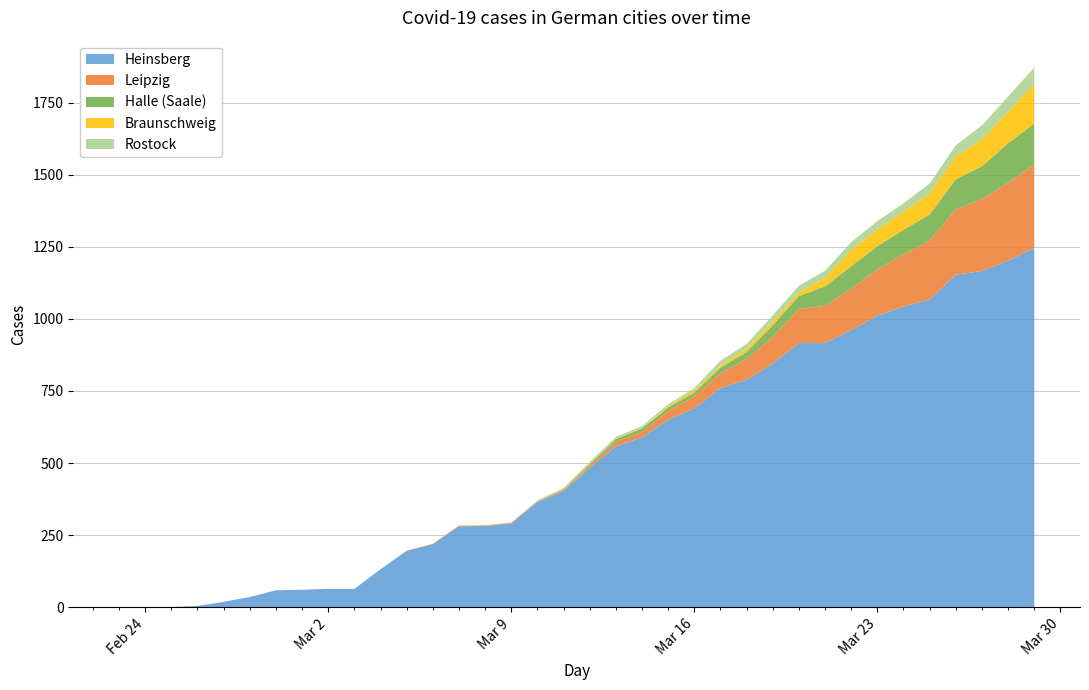

Reading left to right, transcribe all the data shown in this chart.

Heinsberg: 2020-02-23=0	2020-02-24=0	2020-02-25=1	2020-02-26=5	2020-02-27=19	2020-02-28=36	2020-02-29=59	2020-03-01=61	2020-03-02=64	2020-03-03=64	2020-03-04=132	2020-03-05=196	2020-03-06=219	2020-03-07=281	2020-03-08=282	2020-03-09=291	2020-03-10=365	2020-03-11=403	2020-03-12=483	2020-03-13=558	2020-03-14=589	2020-03-15=650	2020-03-16=690	2020-03-17=760	2020-03-18=789	2020-03-19=845	2020-03-20=916	2020-03-21=916	2020-03-22=961	2020-03-23=1011	2020-03-24=1043	2020-03-25=1067	2020-03-26=1153	2020-03-27=1166	2020-03-28=1202	2020-03-29=1246
Leipzig: 2020-02-23=0	2020-02-24=0	2020-02-25=0	2020-02-26=0	2020-02-27=0	2020-02-28=0	2020-02-29=0	2020-03-01=0	2020-03-02=0	2020-03-03=0	2020-03-04=0	2020-03-05=0	2020-03-06=1	2020-03-07=2	2020-03-08=2	2020-03-09=2	2020-03-10=2	2020-03-11=4	2020-03-12=6	2020-03-13=16	2020-03-14=19	2020-03-15=31	2020-03-16=41	2020-03-17=53	2020-03-18=72	2020-03-19=93	2020-03-20=119	2020-03-21=129	2020-03-22=144	2020-03-23=161	2020-03-24=181	2020-03-25=204	2020-03-26=227	2020-03-27=250	2020-03-28=270	2020-03-29=290
Halle (Saale): 2020-02-23=0	2020-02-24=0	2020-02-25=0	2020-02-26=0	2020-02-27=0	2020-02-28=0	2020-02-29=0	2020-03-01=0	2020-03-02=0	2020-03-03=0	2020-03-04=0	2020-03-05=0	2020-03-06=0	2020-03-07=0	2020-03-08=0	2020-03-09=0	2020-03-10=1	2020-03-11=2	2020-03-12=7	2020-03-13=9	2020-03-14=12	2020-03-15=12	2020-03-16=13	2020-03-17=18	2020-03-18=24	2020-03-19=40	2020-03-20=44	2020-03-21=68	2020-03-22=78	2020-03-23=80	2020-03-24=85	2020-03-25=91	2020-03-26=104	2020-03-27=113	2020-03-28=137	2020-03-29=141
Braunschweig: 2020-02-23=0	2020-02-24=0	2020-02-25=0	2020-02-26=0	2020-02-27=0	2020-02-28=0	2020-02-29=0	2020-03-01=0	2020-03-02=0	2020-03-03=0	2020-03-04=0	2020-03-05=1	2020-03-06=1	2020-03-07=1	2020-03-08=1	2020-03-09=1	2020-03-10=1	2020-03-11=1	2020-03-12=2	2020-03-13=2	2020-03-14=2	2020-03-15=5	2020-03-16=8	2020-03-17=8	2020-03-18=12	2020-03-19=13	2020-03-20=13	2020-03-21=29	2020-03-22=56	2020-03-23=58	2020-03-24=63	2020-03-25=73	2020-03-26=80	2020-03-27=94	2020-03-28=109	2020-03-29=138
Rostock: 2020-02-23=0	2020-02-24=0	2020-02-25=0	2020-02-26=0	2020-02-27=0	2020-02-28=0	2020-02-29=0	2020-03-01=0	2020-03-02=0	2020-03-03=0	2020-03-04=0	2020-03-05=0	2020-03-06=0	2020-03-07=0	2020-03-08=0	2020-03-09=0	2020-03-10=2	2020-03-11=4	2020-03-12=6	2020-03-13=6	2020-03-14=6	2020-03-15=6	2020-03-16=8	2020-03-17=16	2020-03-18=16	2020-03-19=21	2020-03-20=23	2020-03-21=25	2020-03-22=27	2020-03-23=29	2020-03-24=29	2020-03-25=34	2020-03-26=38	2020-03-27=48	2020-03-28=53	2020-03-29=56